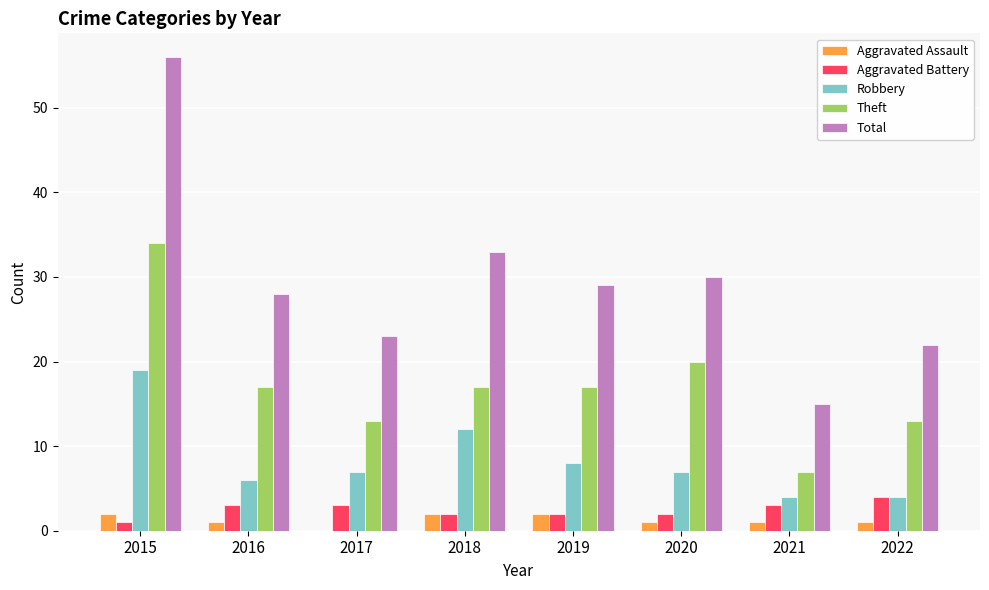

Count the number of data series in this chart.

5